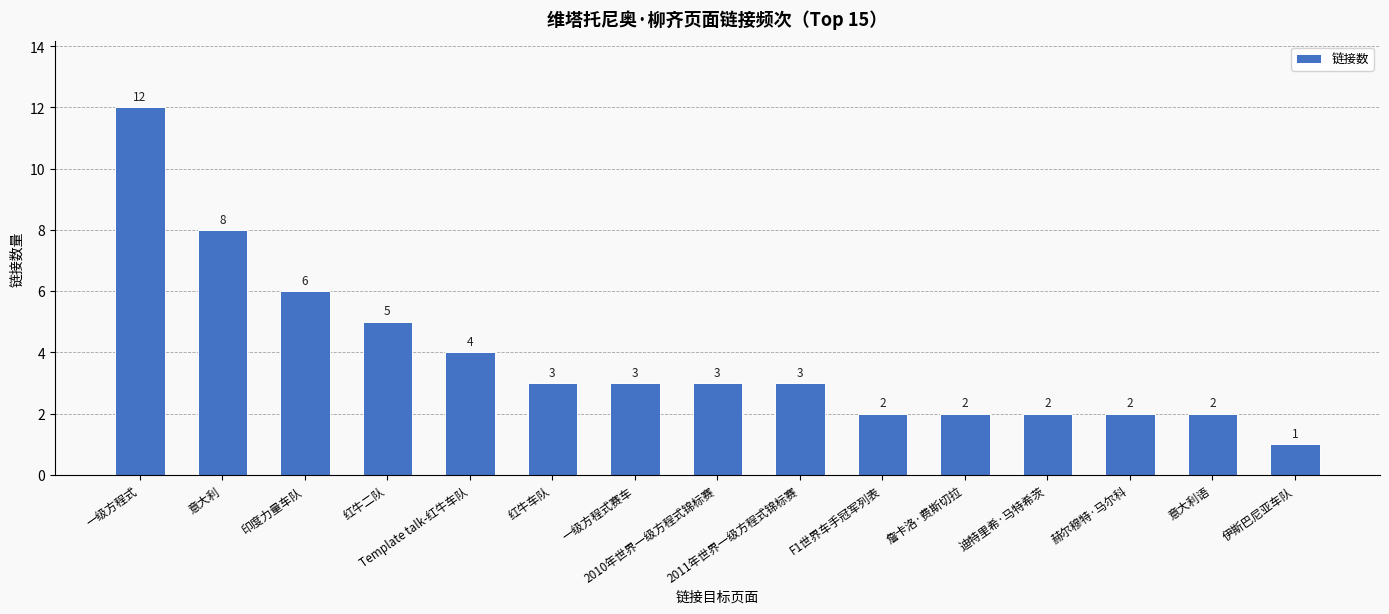

What is the label of the 4th bar from the left?

红牛二队